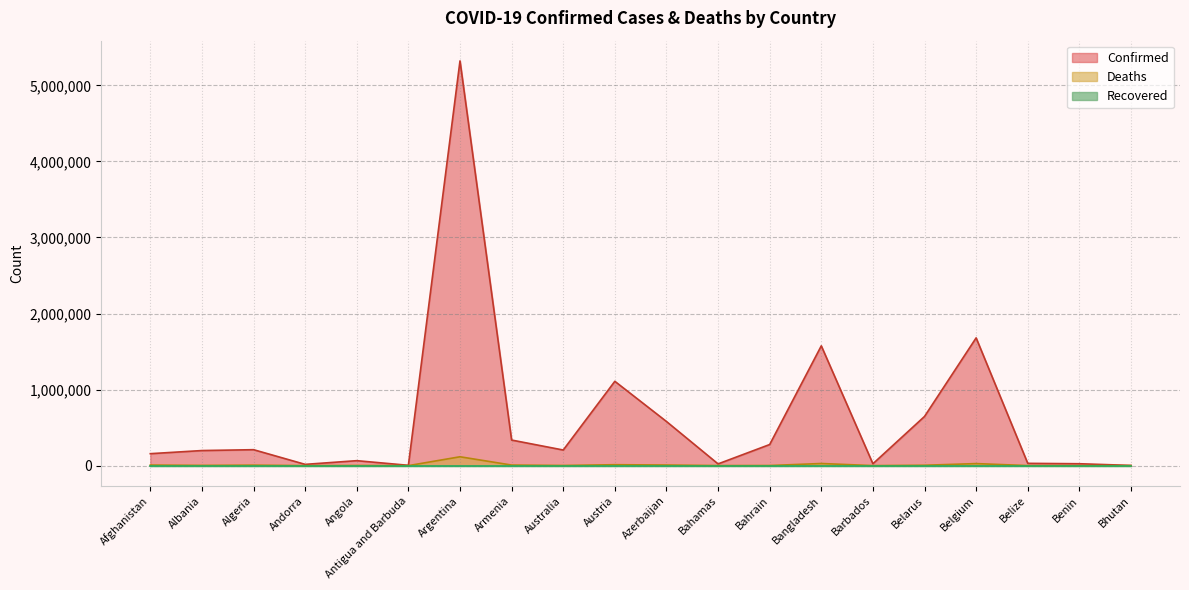

What is the value of the Confirmed point at the 12th from the left?

22696